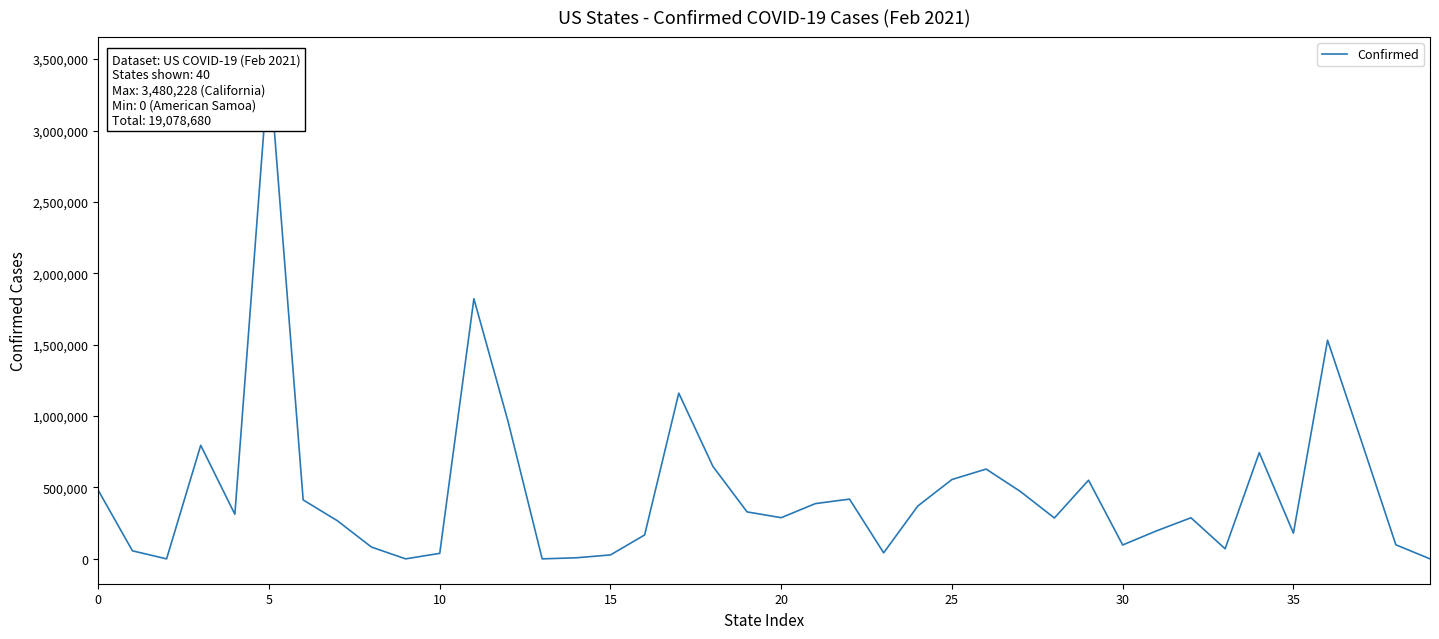

What is the value of the 1st point from the left?

479856